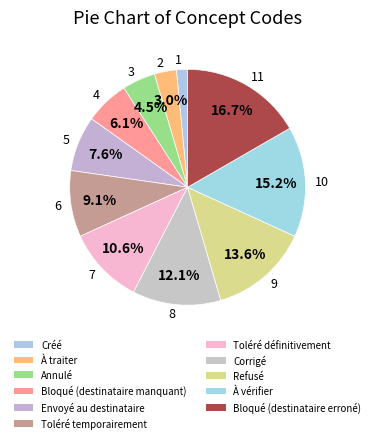

Is there any slice that represents more than half of the pie?

No